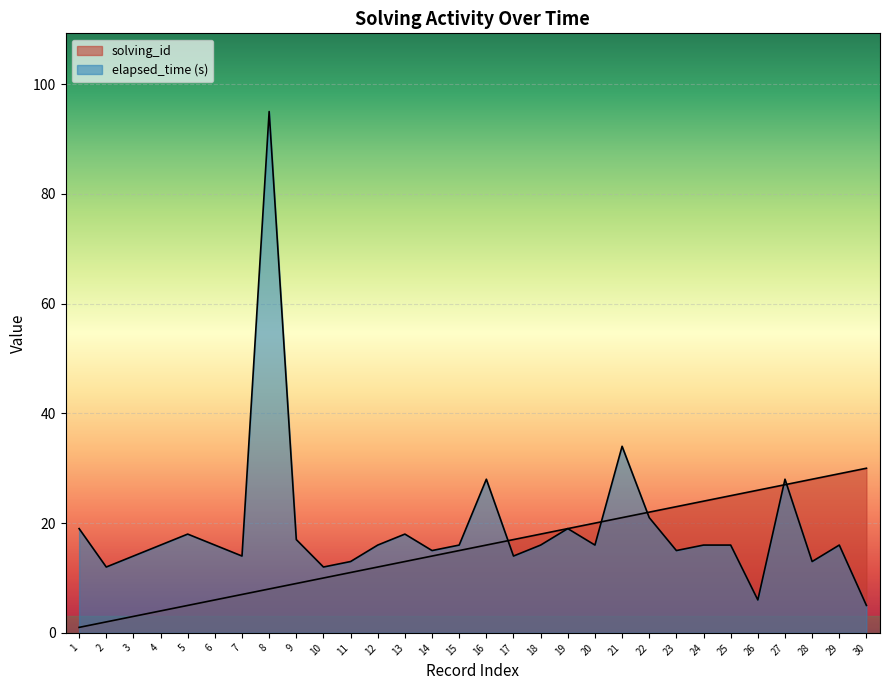

How many interior local valleys does the elapsed_time series have?

9